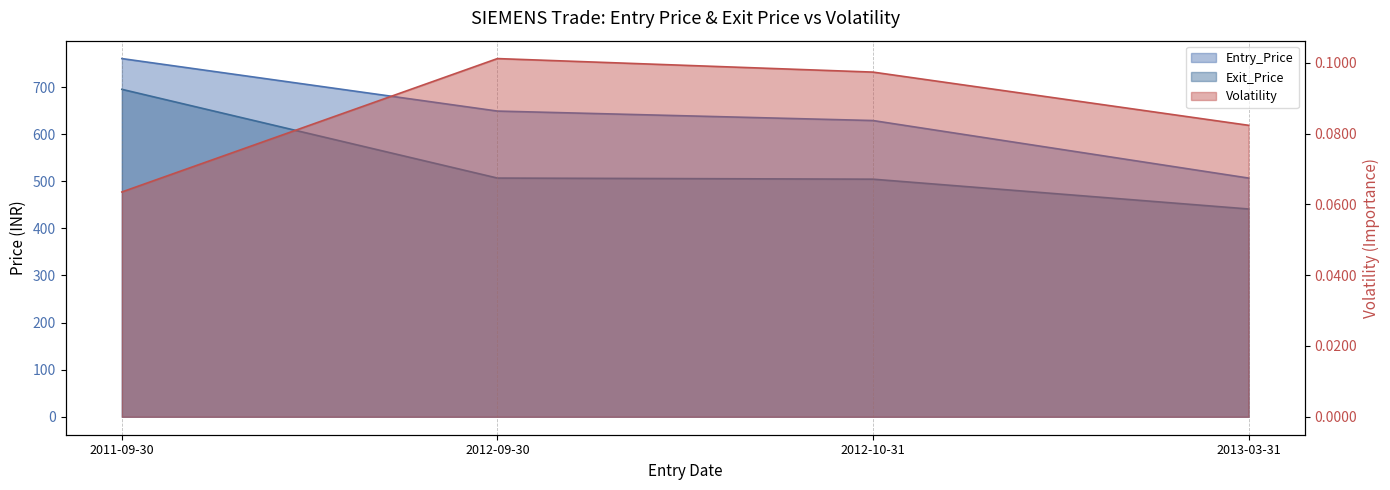

List the series in order of their overall mean, lowest first.

Volatility, Exit_Price, Entry_Price